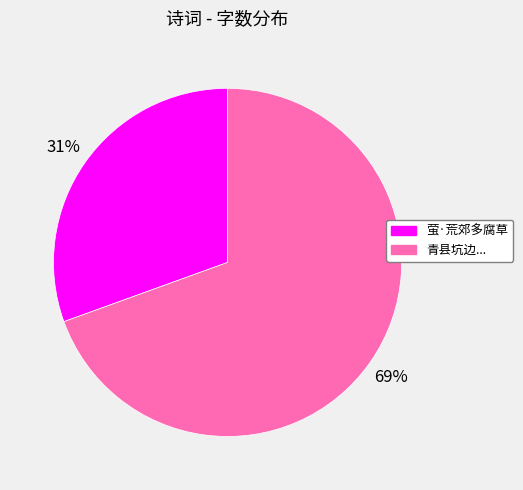

To the nearest percent, what is the average slice percentage?

50%